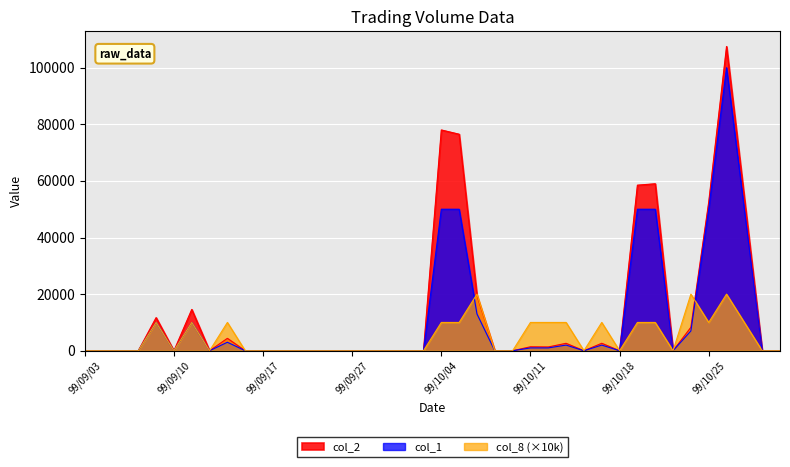

The value of col_1 at 99/10/14 is -49073. True or false?

False